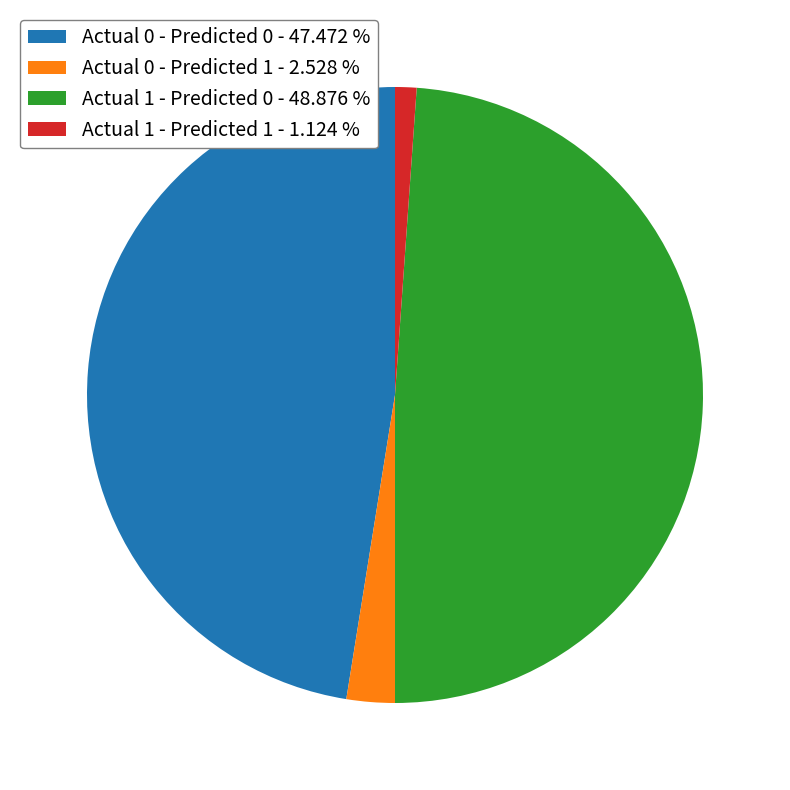

Rank the categories by value from lowest to highest.

Actual 1 - Predicted 1, Actual 0 - Predicted 1, Actual 0 - Predicted 0, Actual 1 - Predicted 0